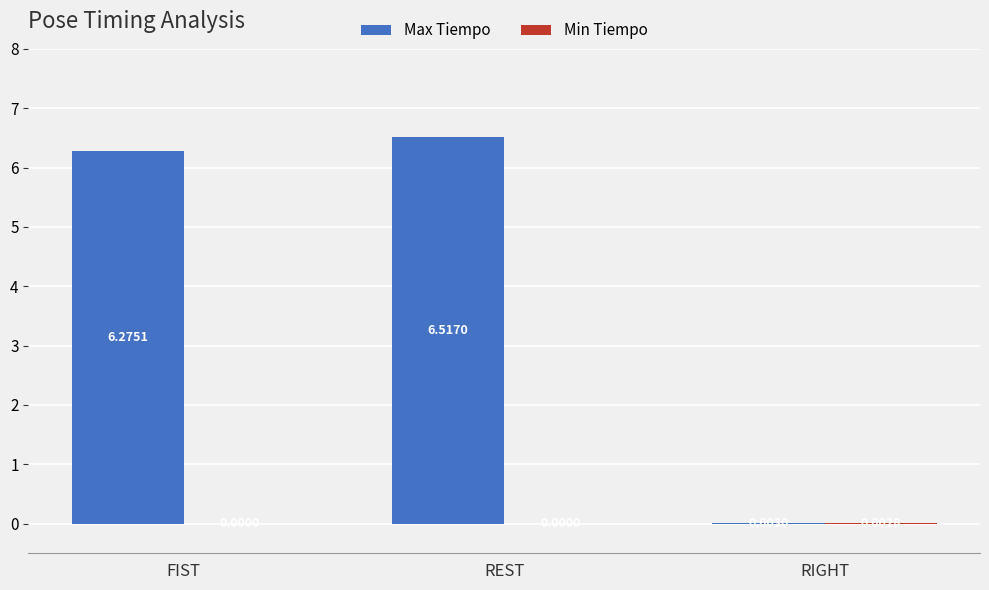

What is the sum of the Max Tiempo values at FIST and REST?

12.8